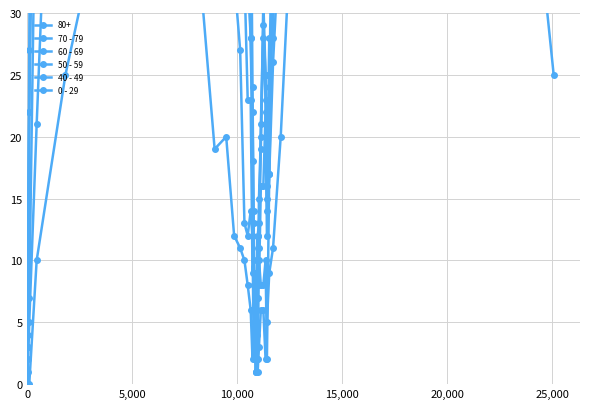

Which series ends up on top after the final intersection of 40 - 49 and 50 - 59?

50 - 59